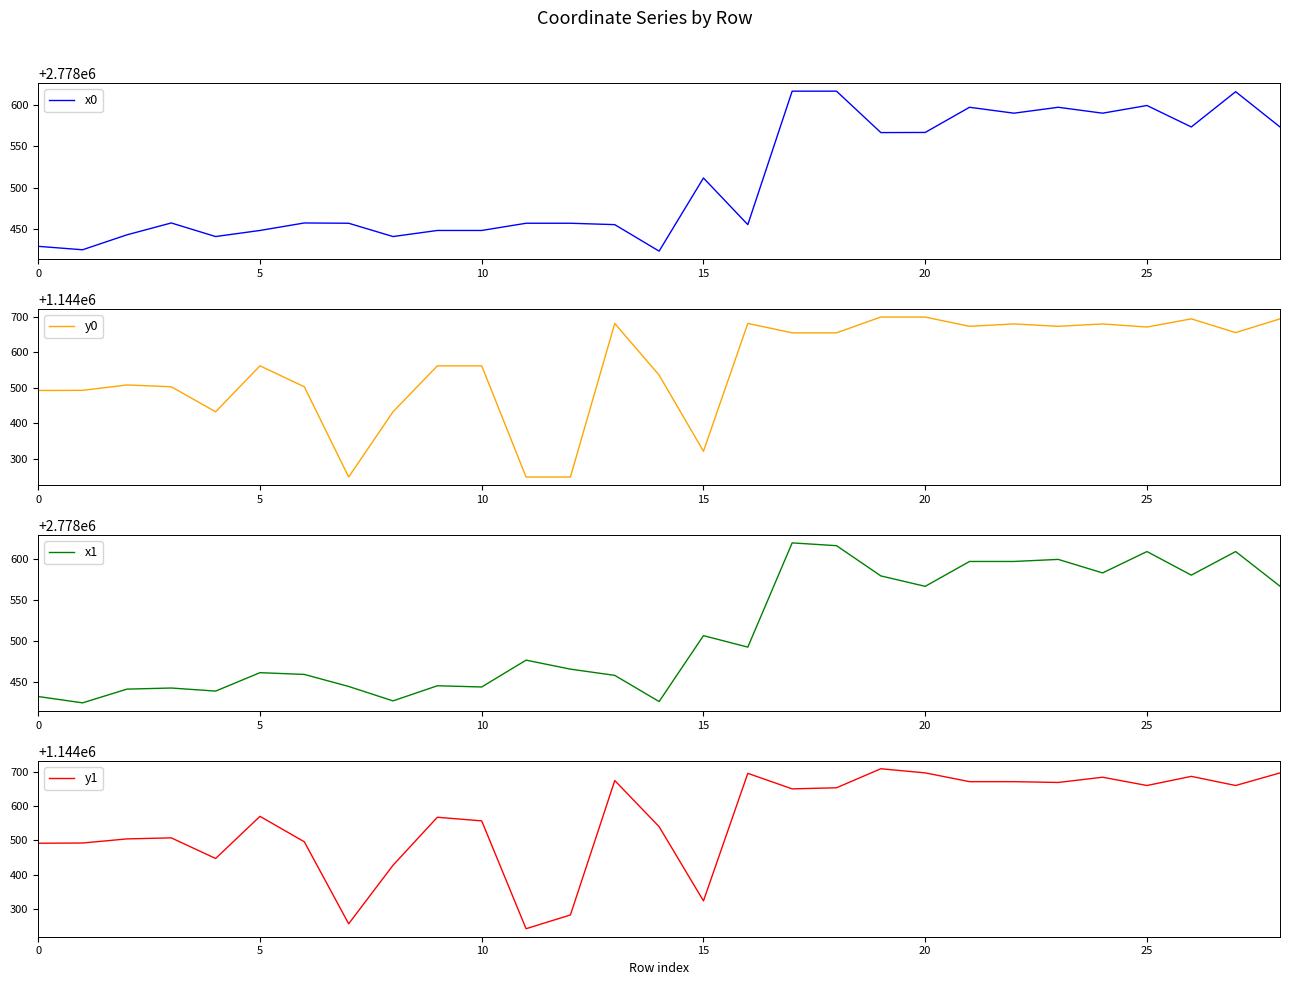

How many data points in y1 are above 1144570?

15